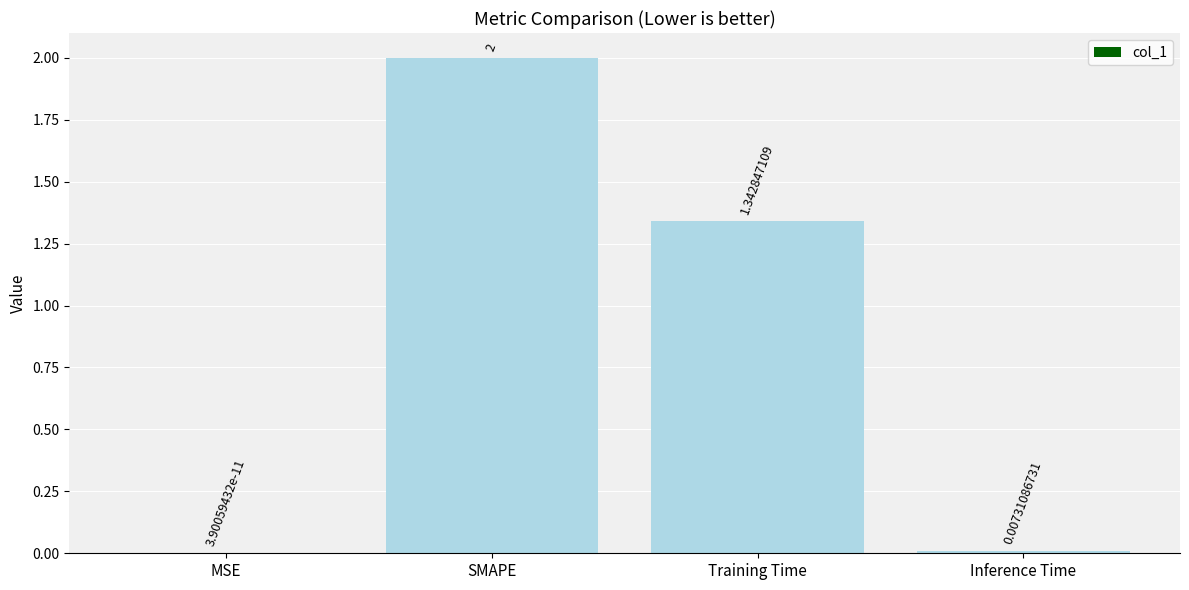

Between Training Time and SMAPE, which is larger?

SMAPE